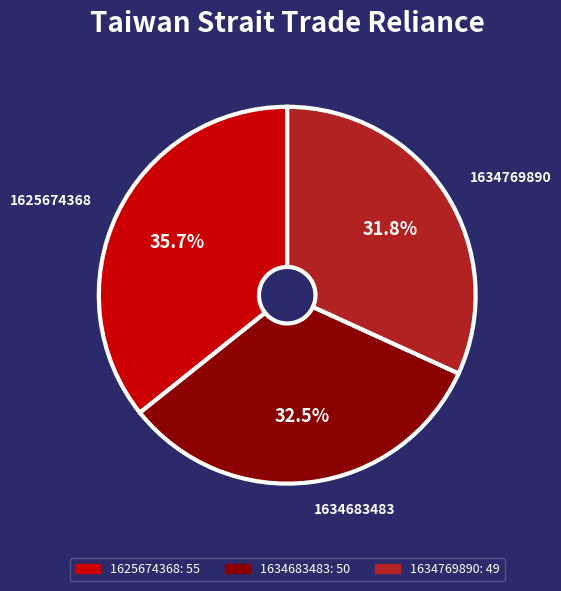

Which slice is the smallest?

1634769890